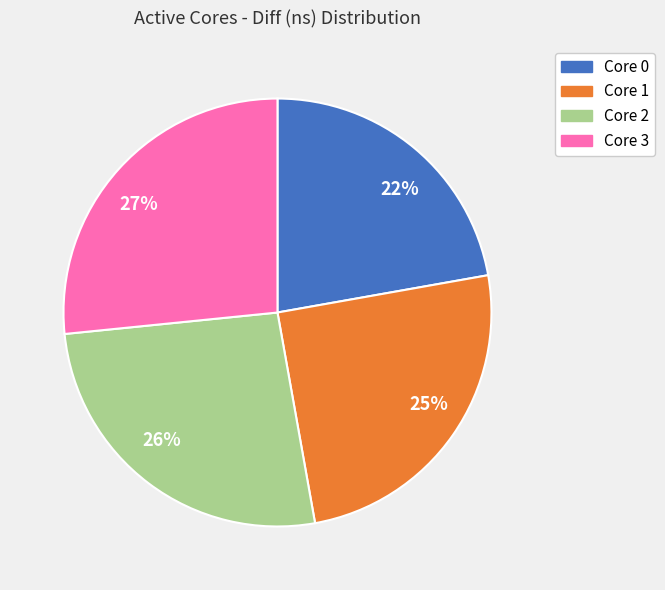

Is it true that Core 3 is 33% of the pie?

False